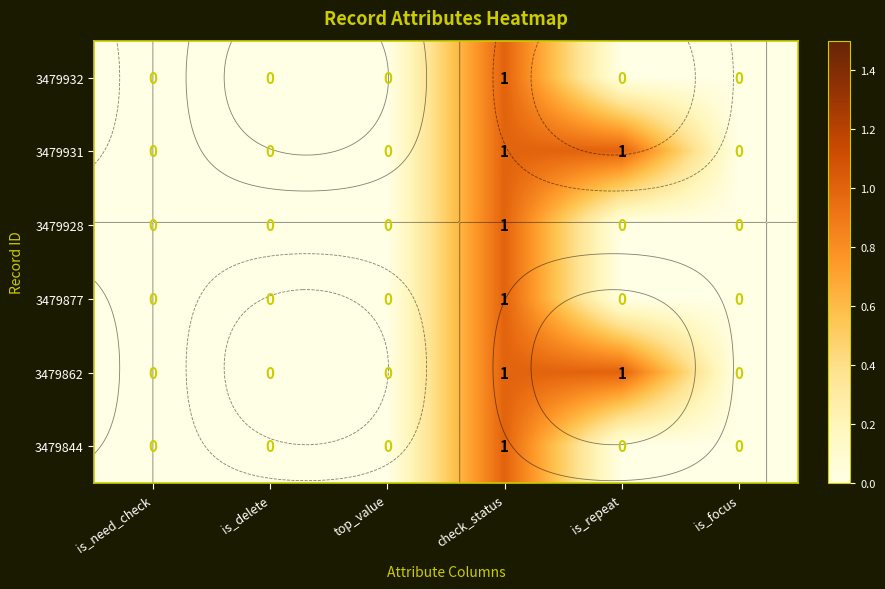

What is the total value across all series at check_status?

6